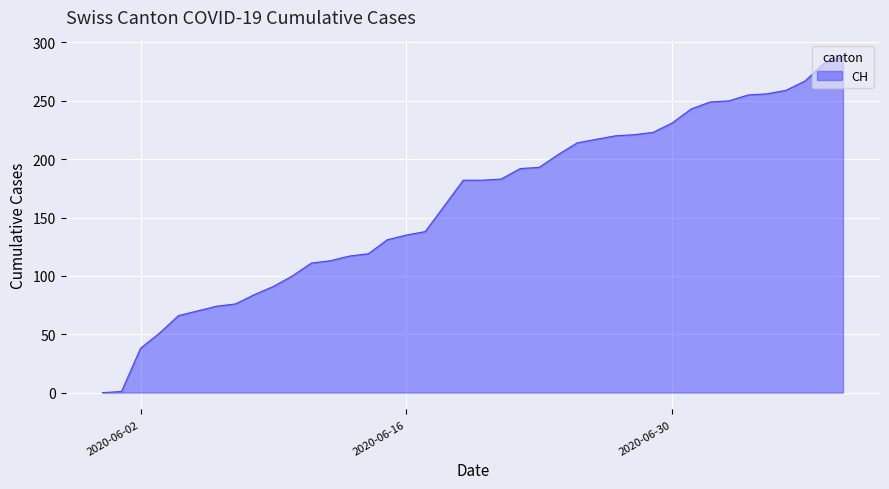

What is the maximum value shown in the chart?

288